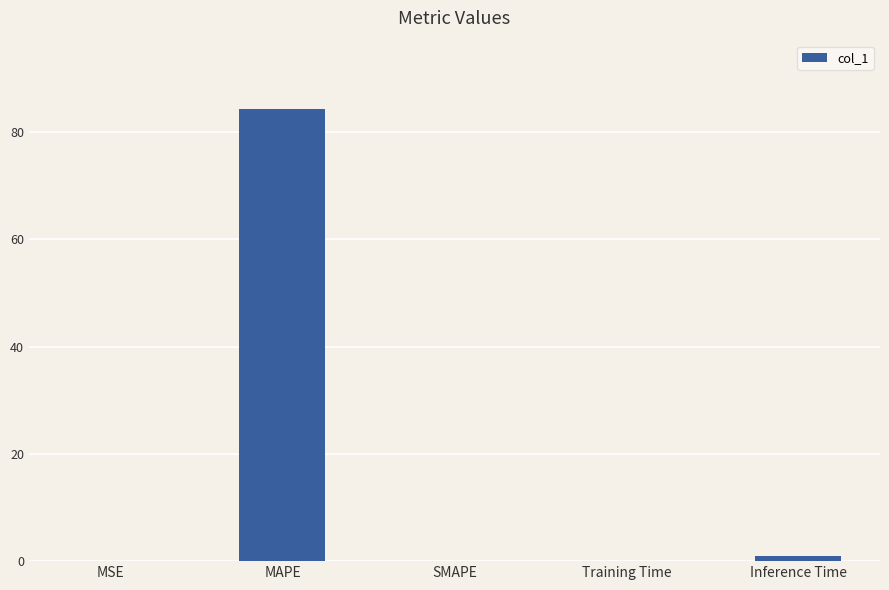

The chart shows a value of 54.9 at MAPE. True or false?

False